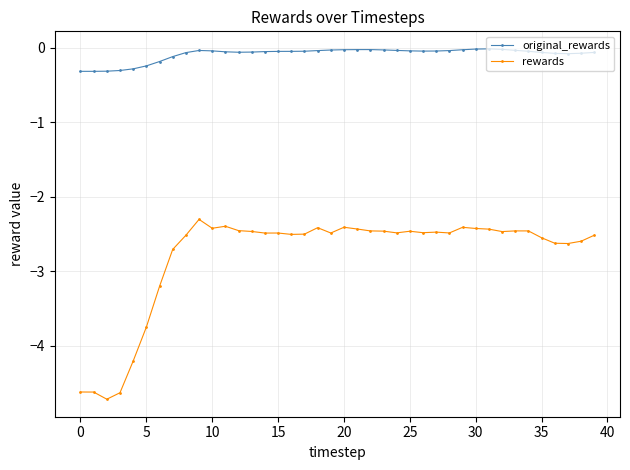

In original_rewards, how many points are higher than both neighbors (excluding endpoints)?

3